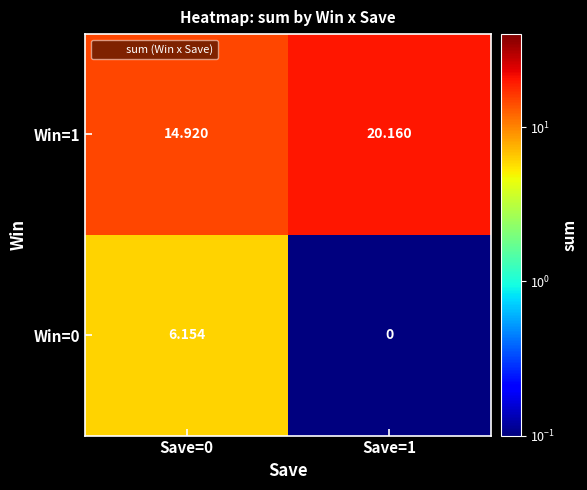

List the series in order of their peak value, highest first.

Win=1, Win=0